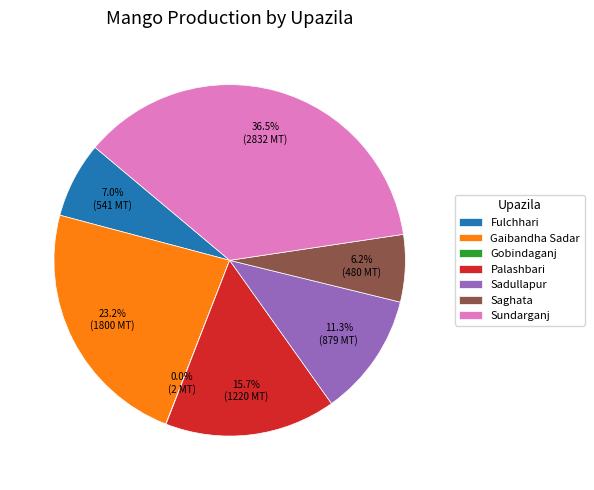

Which category has the biggest portion of the pie?

Sundarganj